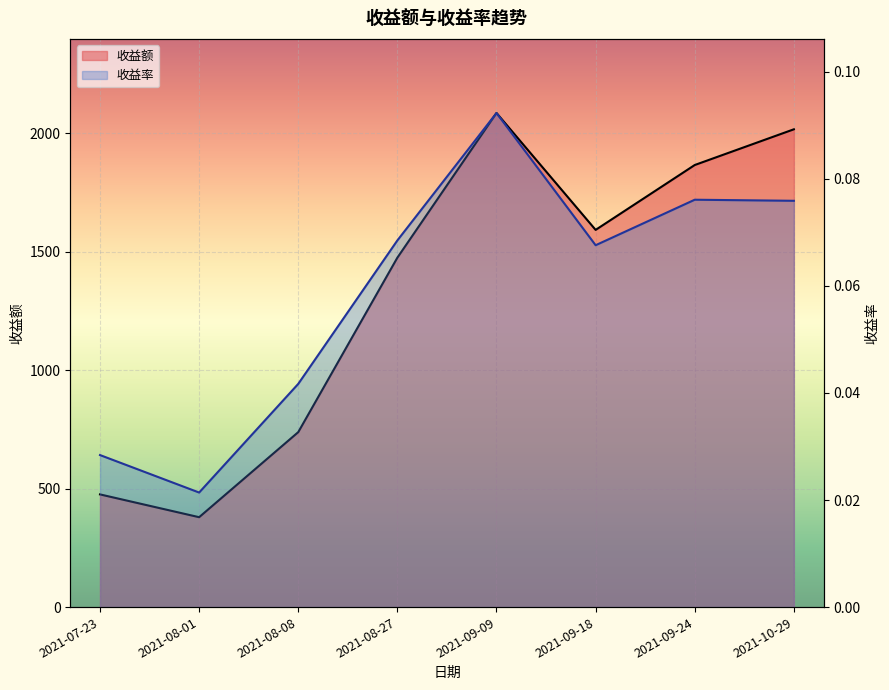

Is the value of 收益额 at 2021-08-08 greater than the value of 收益率 at 2021-09-18?

Yes